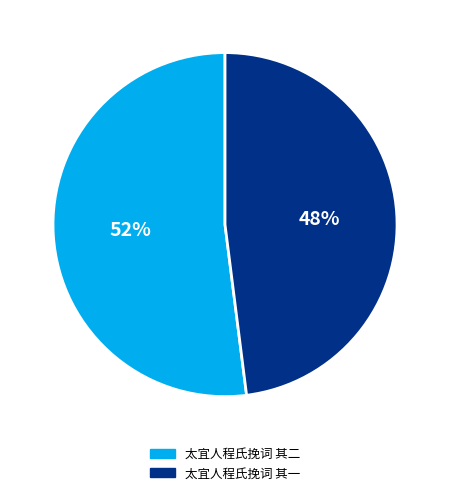

Does any single category account for the majority?

Yes